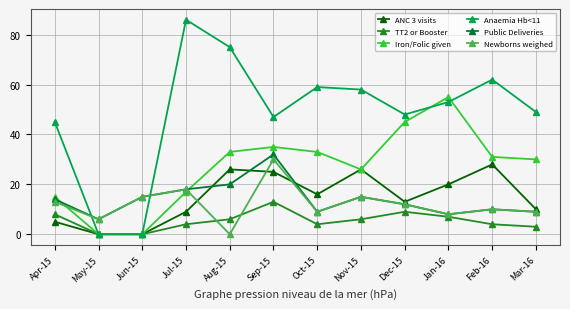

Is the value of Iron/Folic given at May-15 greater than the value of ANC 3 visits at Jul-15?

No